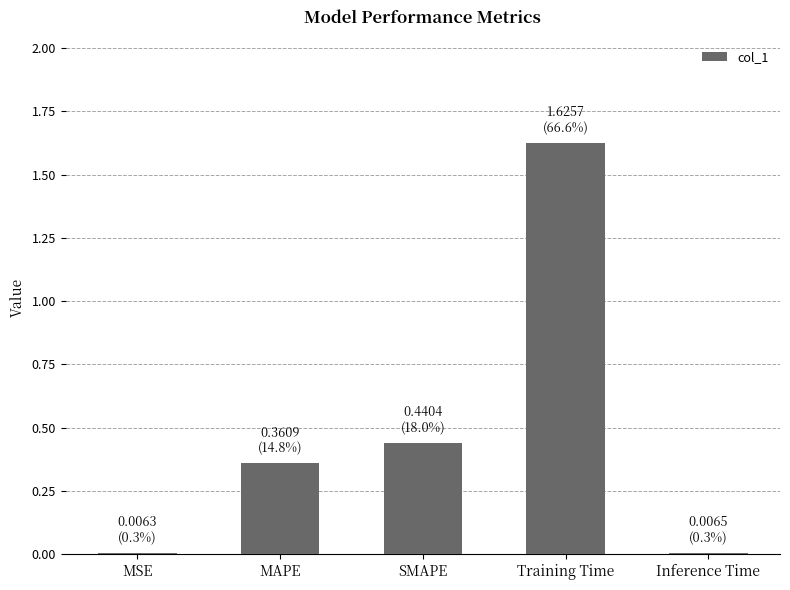

The value at Inference Time is 0.0. True or false?

True